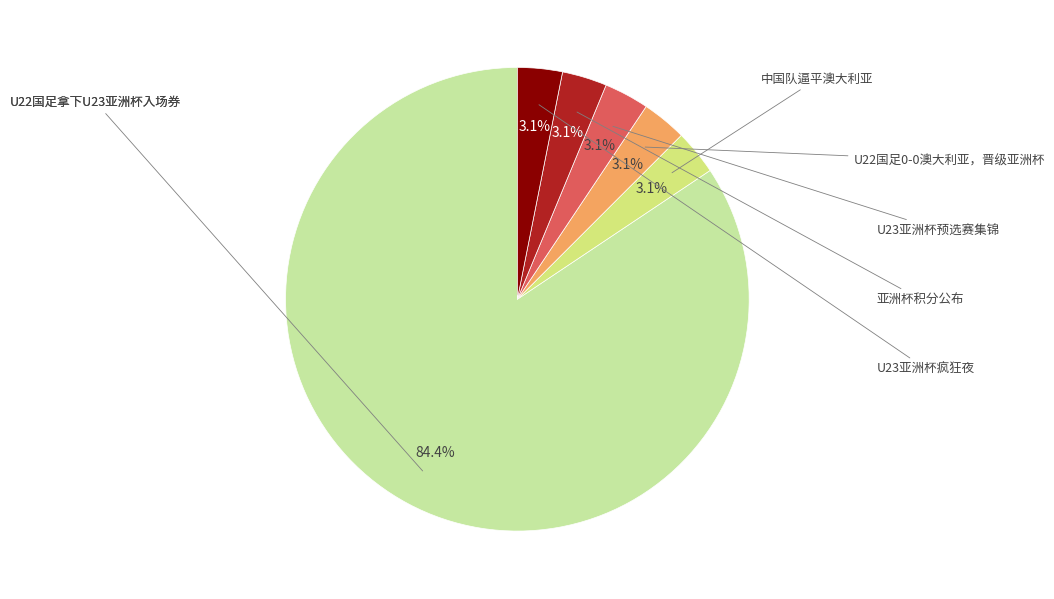

Is there any slice that represents more than half of the pie?

Yes